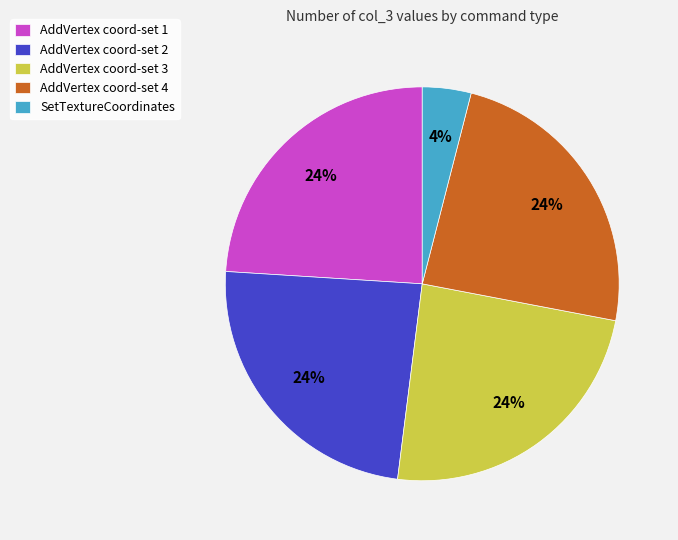

What is the smallest slice in the pie chart?

SetTextureCoordinates